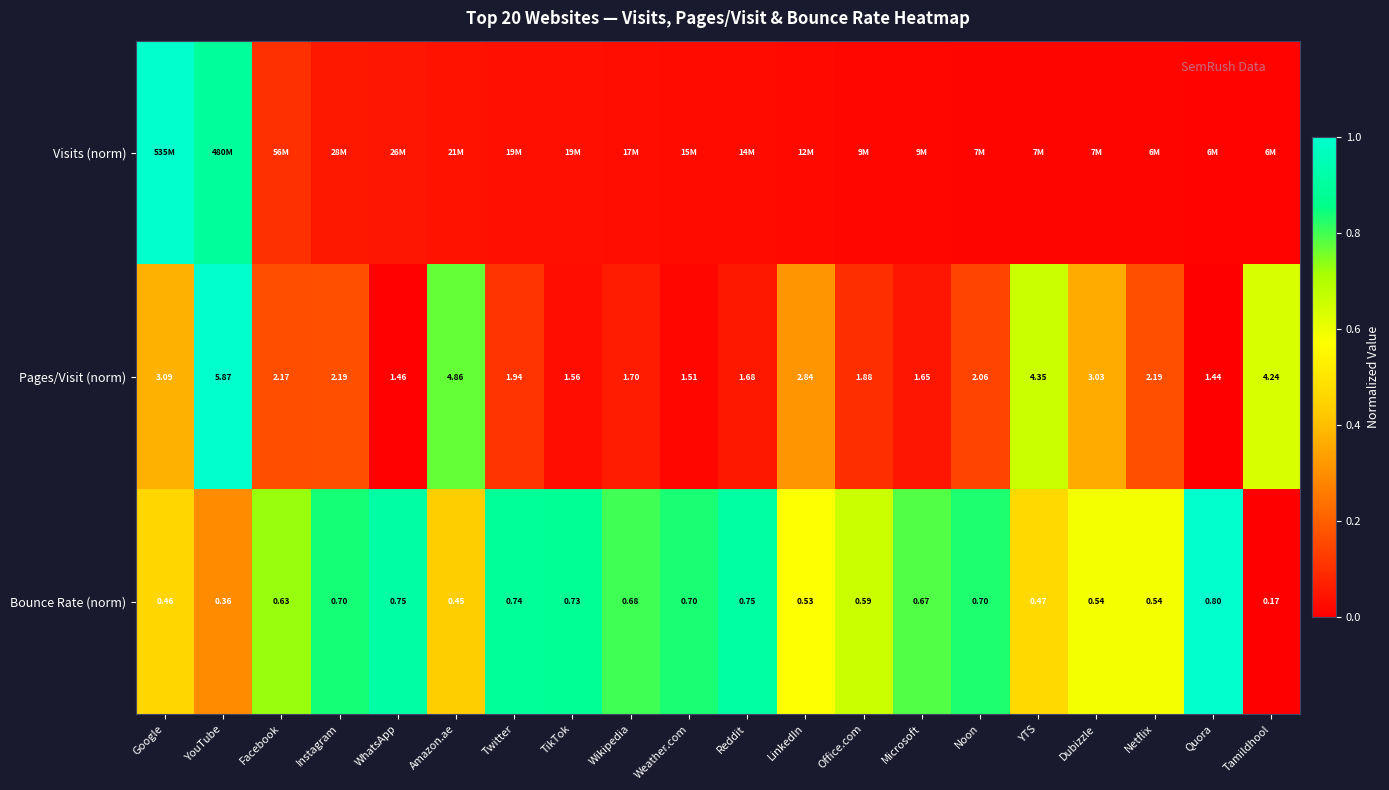

Where is Bounce Rate (norm) nearest to the value 0?

Tamildhool